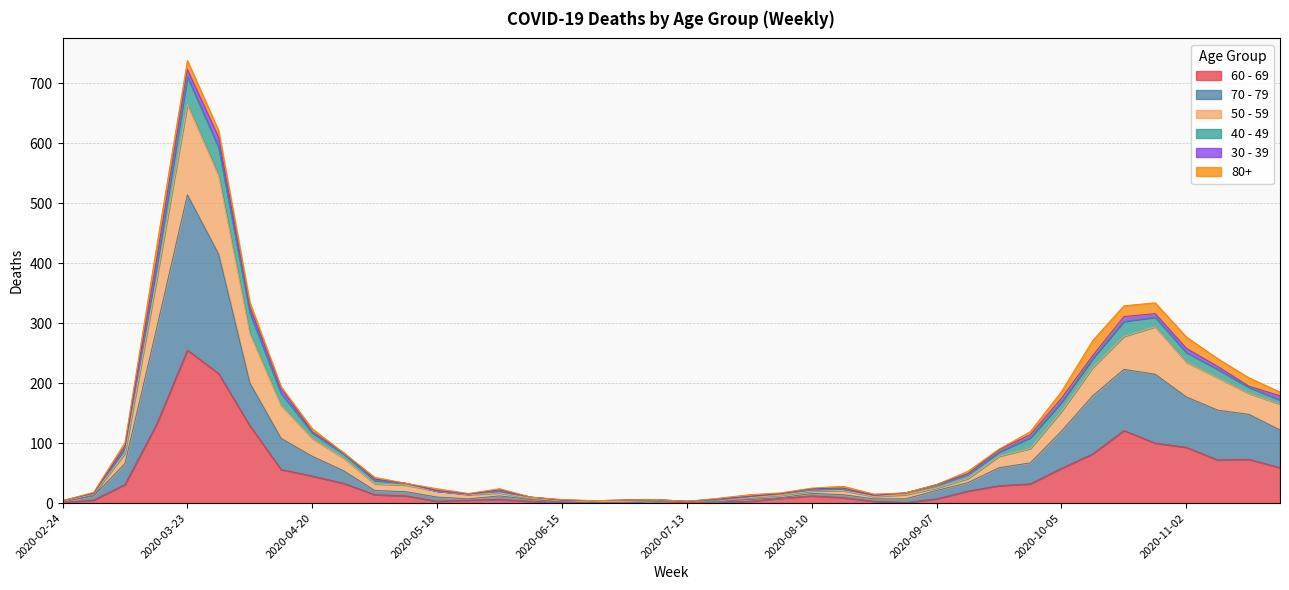

What is the greatest value displayed?

723